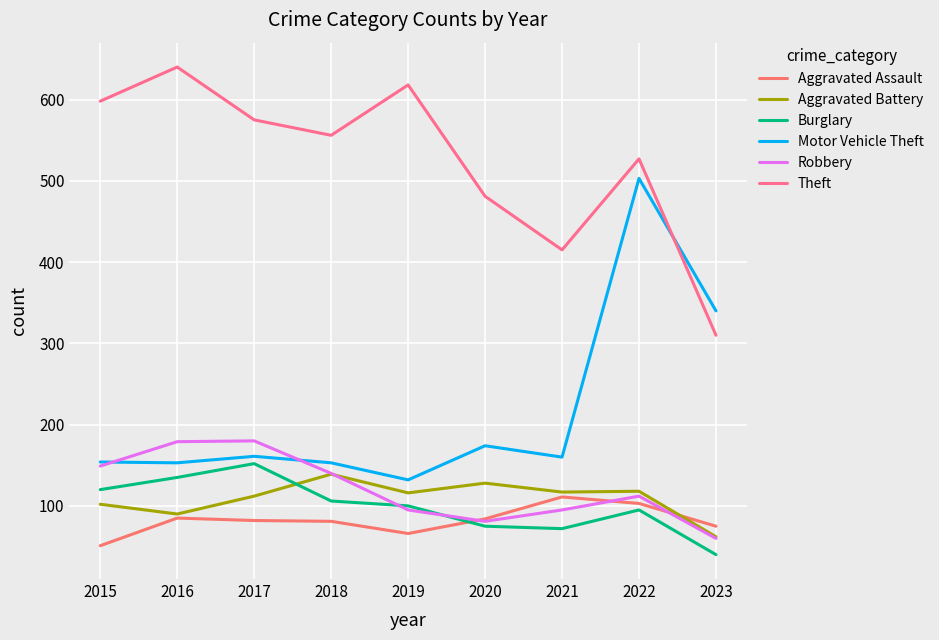

Which series changed the most between 2015 and 2022?

Motor Vehicle Theft